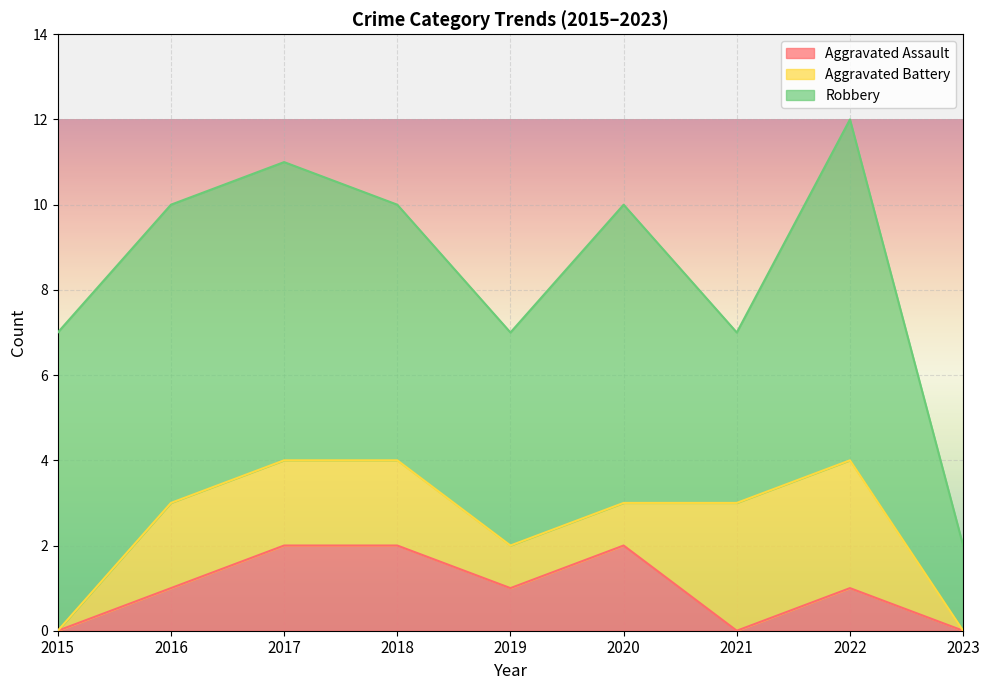

How many values in the Robbery series exceed 7?

1